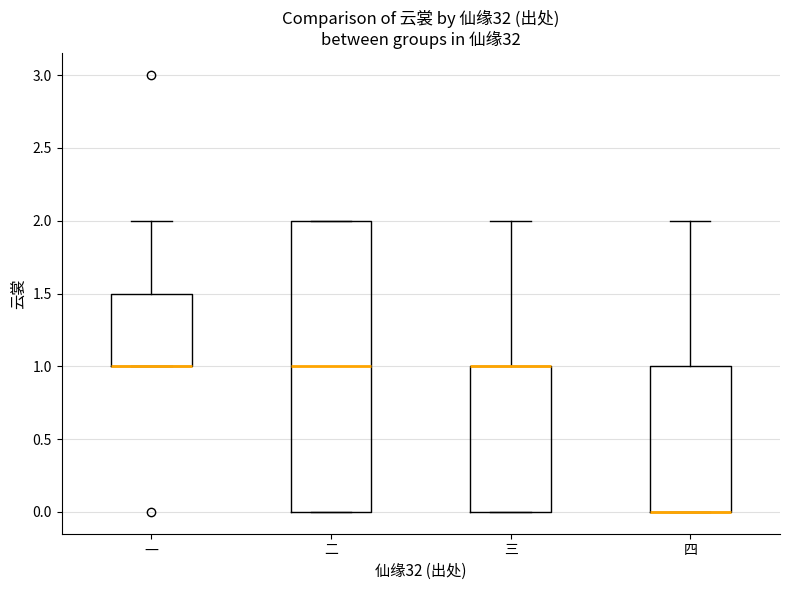

Reading left to right, transcribe this box plot: for each box, give where its median line is, the range the box spans, and where its two whiskers end, as read against the y-axis. The values are not printed on the chart, so give them approximately, as read against the axis.

一: median 1.0 (drawn on the box's lower edge), box 1.0 to 1.5, whiskers 1.0 to 2.0
二: median 1.0, box 0.0 to 2.0, whiskers 0.0 to 2.0
三: median 1.0 (drawn on the box's upper edge), box 0.0 to 1.0, whiskers 0.0 to 2.0
四: median 0.0 (drawn on the box's lower edge), box 0.0 to 1.0, whiskers 0.0 to 2.0